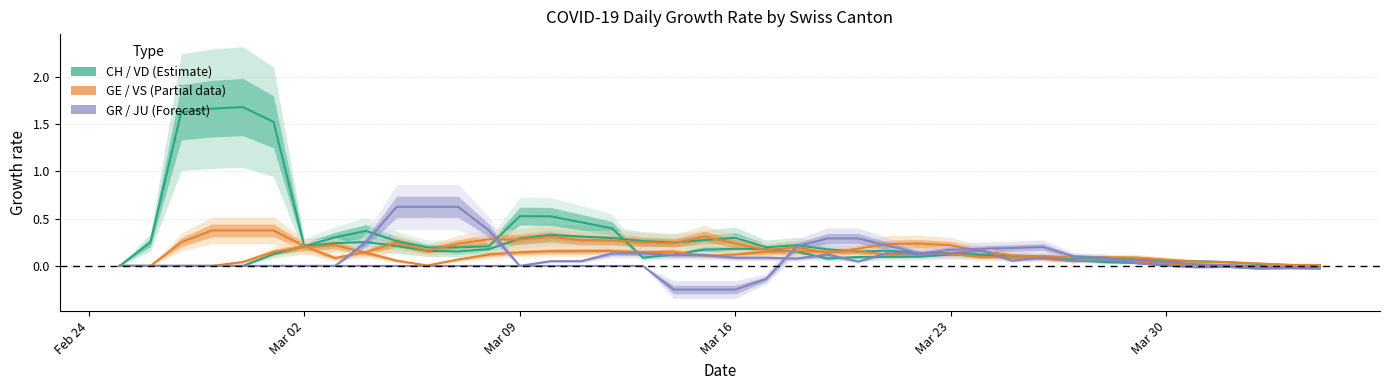

True or false: CH has a value of 0.1 at 11.

False